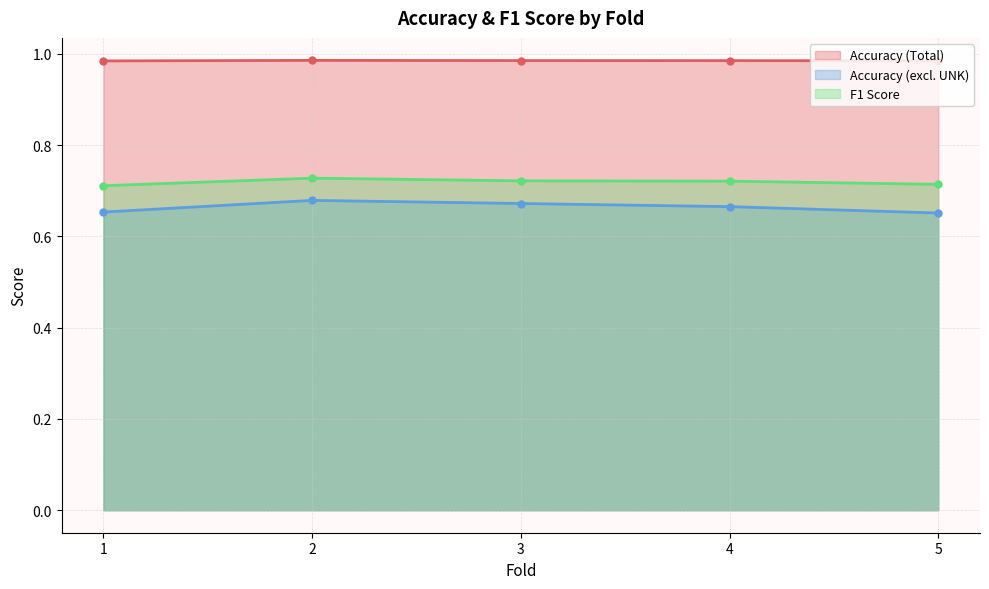

True or false: F1 Score and Accuracy (Total) cross at least once.

False